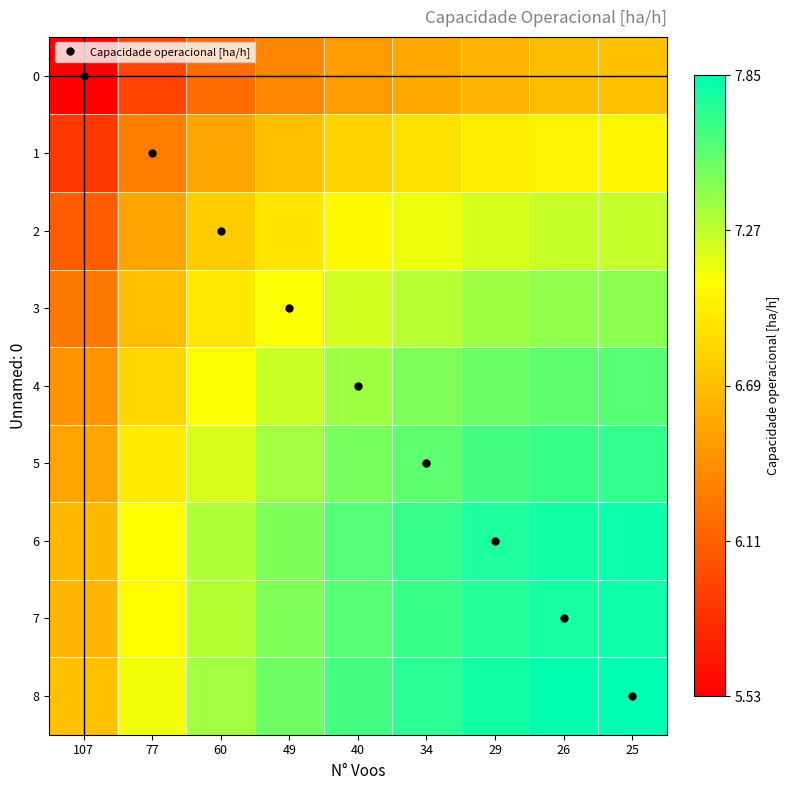

At how many categories does at least one series exceed 0?

9